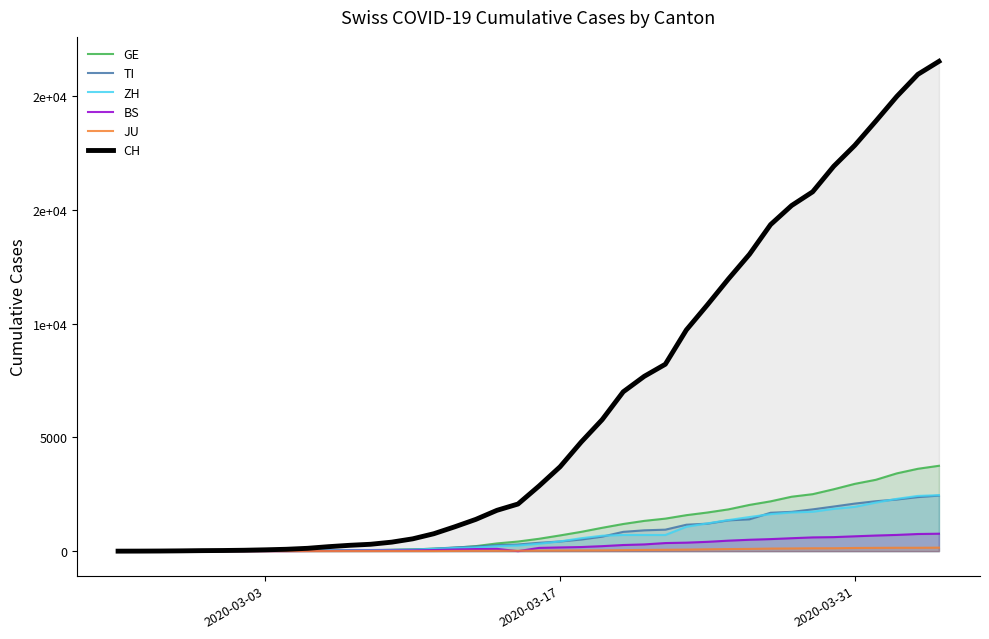

At how many categories does at least one series exceed 5003?

17